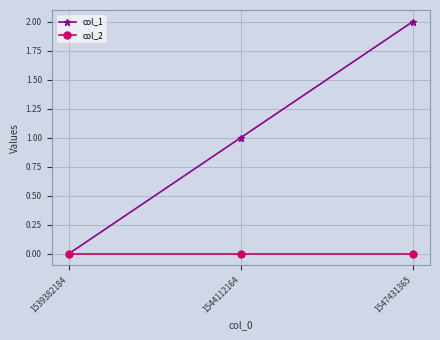

The col_1 series shows 2 at 1544112164. True or false?

False